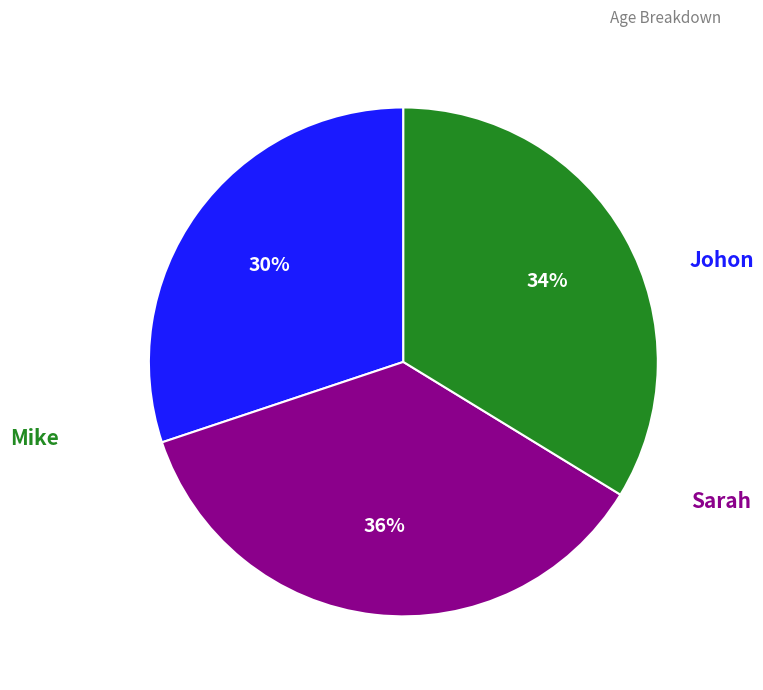

Which slice is the largest?

Sarah